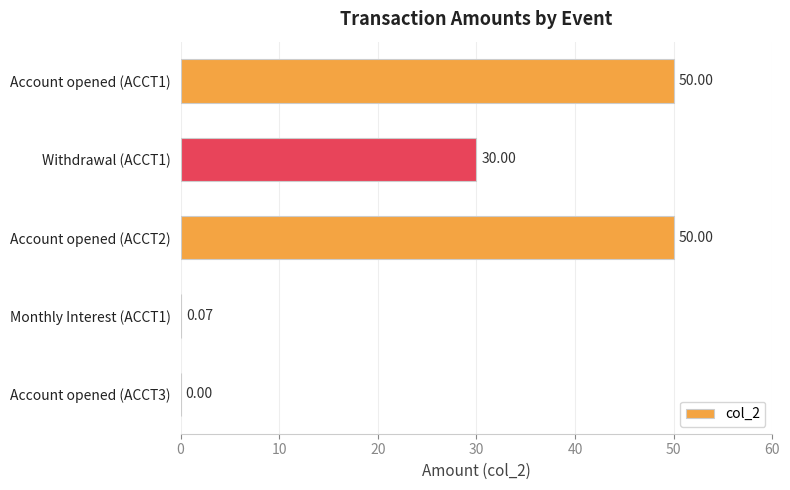

What is the sum of all values?

130.1